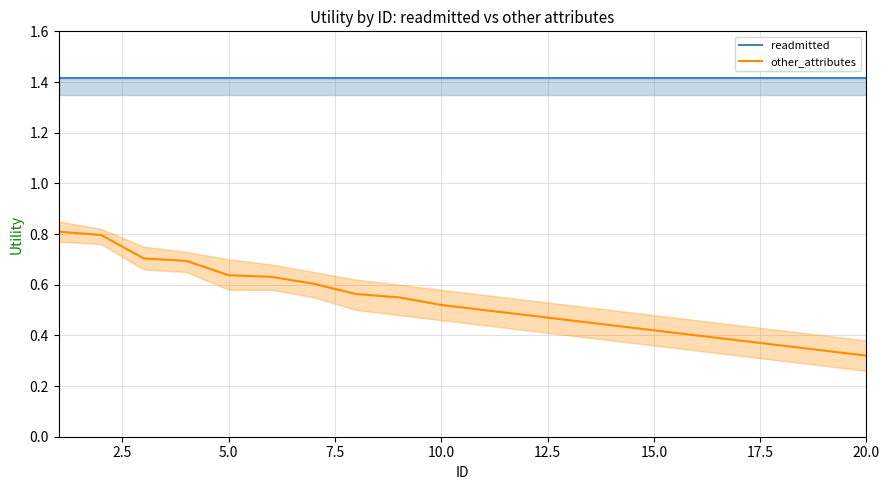

Is this an area chart (filled region under the line)?

No